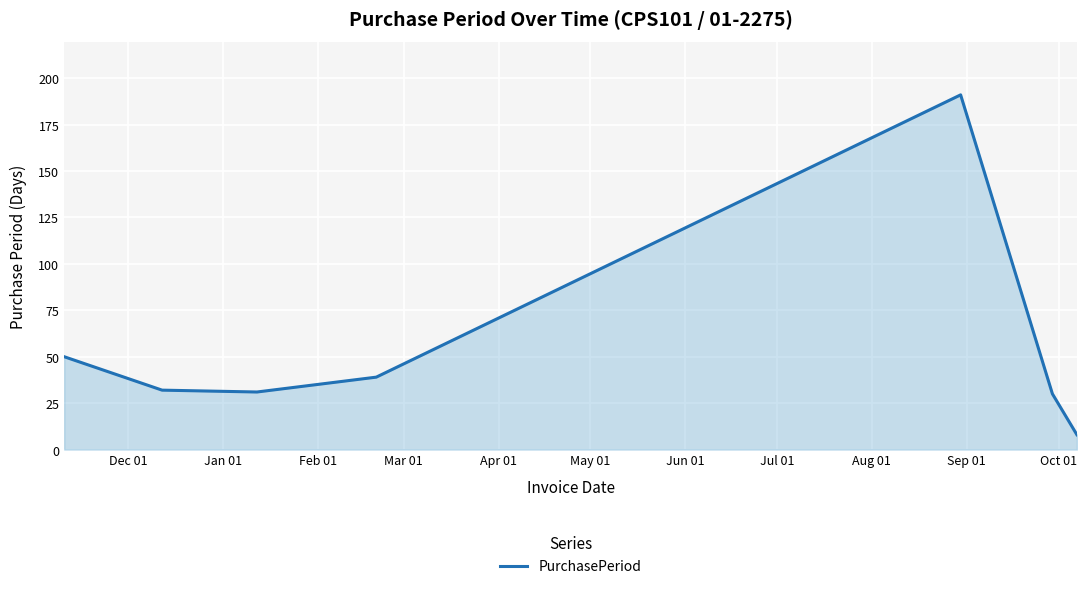

What is the greatest value displayed?

191